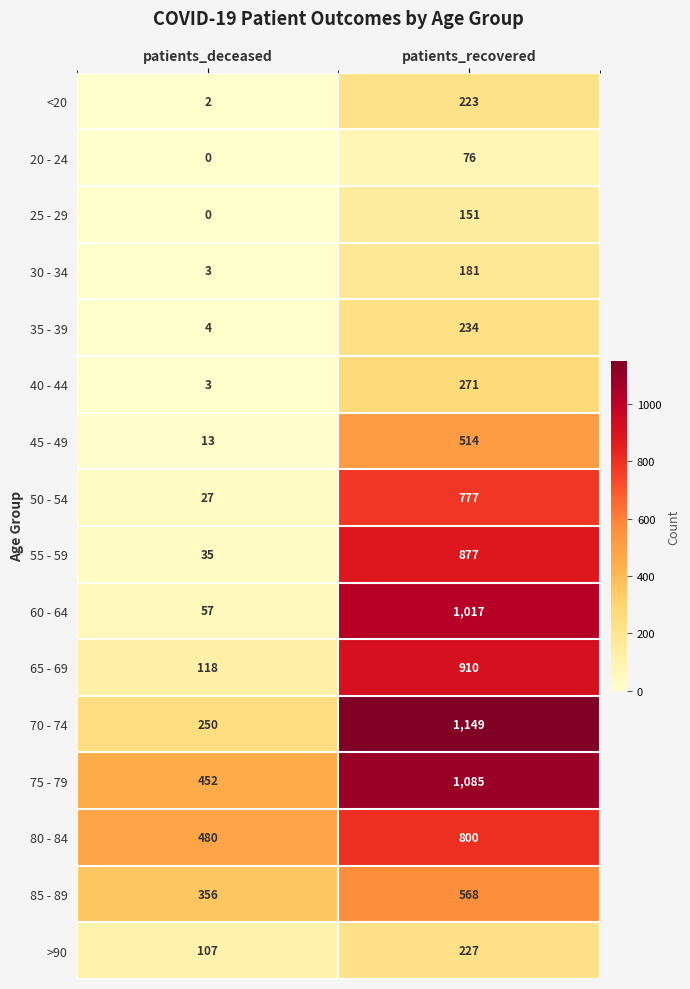

Where is 25 - 29 nearest to the value 75?

patients_deceased